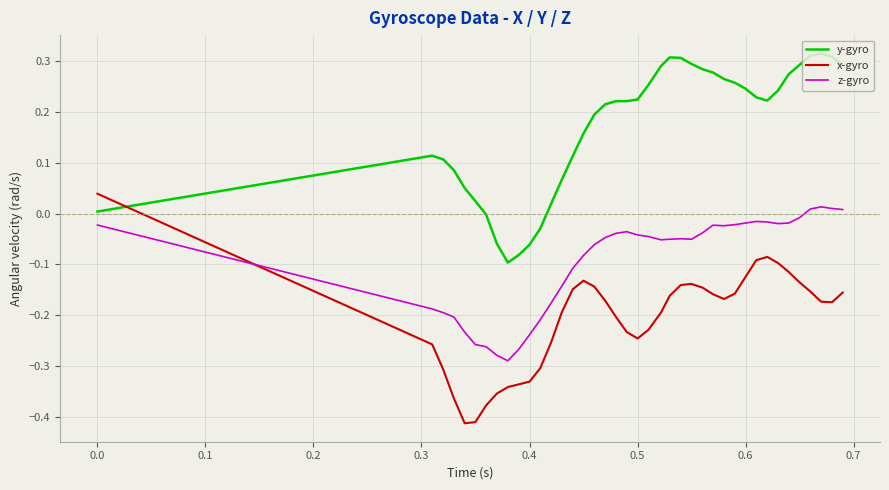

How many categories are shown in the chart?

40